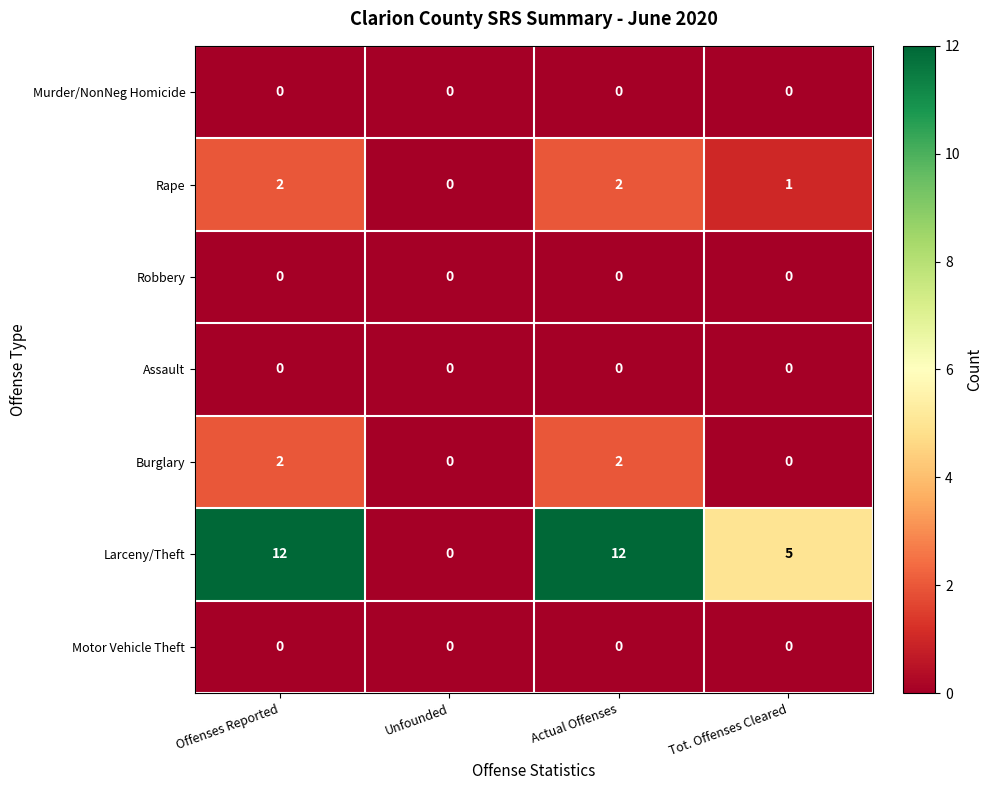

What is the greatest value displayed?

12